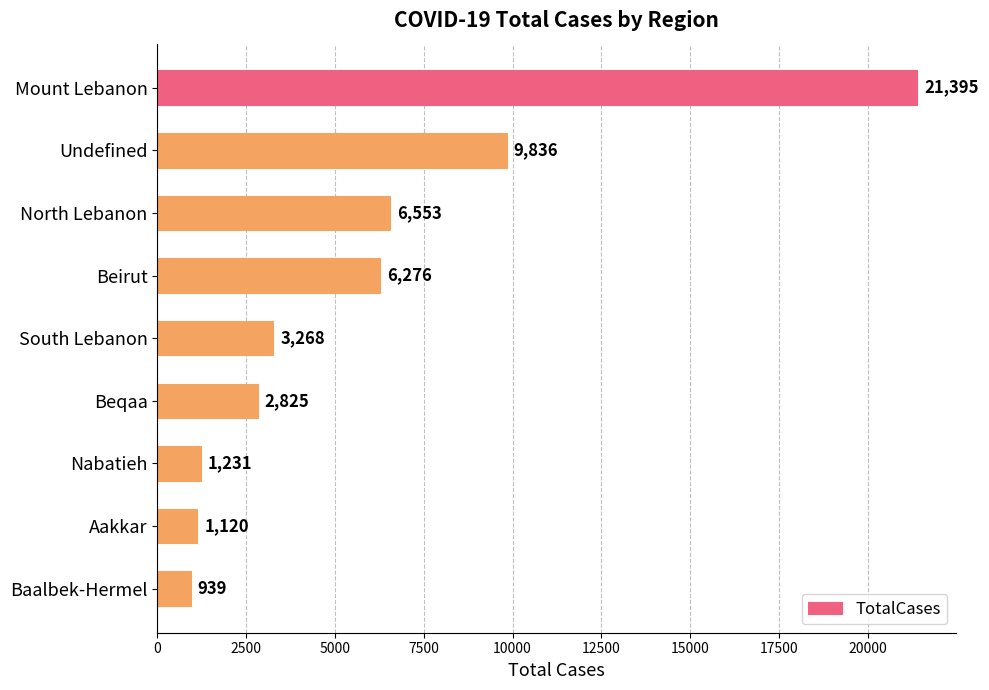

How many bars are there in total?

9